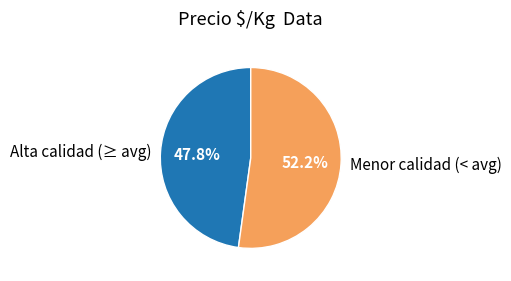

Which category has the smallest portion of the pie?

Alta calidad (≥ avg)